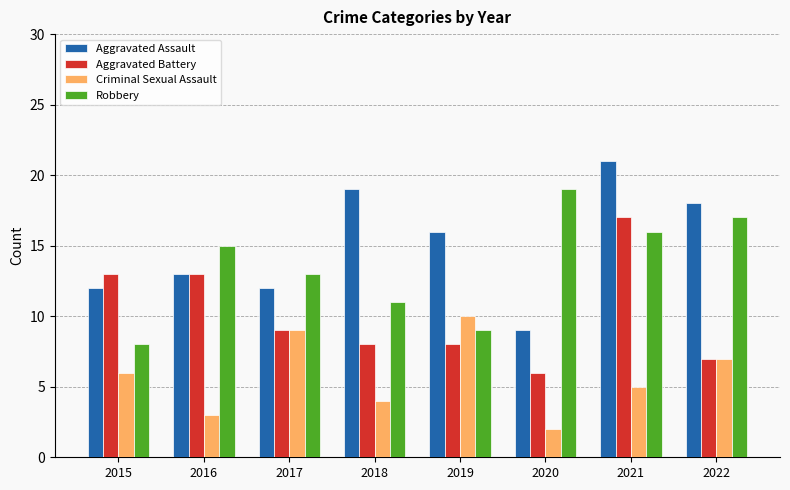

The Criminal Sexual Assault series shows 7 at 2018. True or false?

False